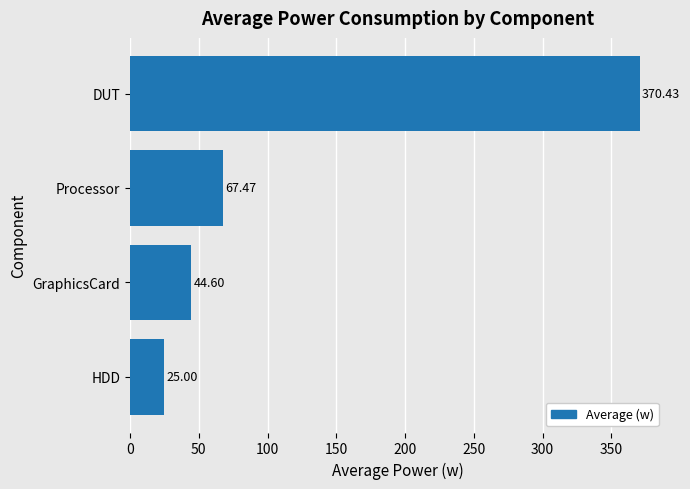

Count the number of values greater than 67.

2